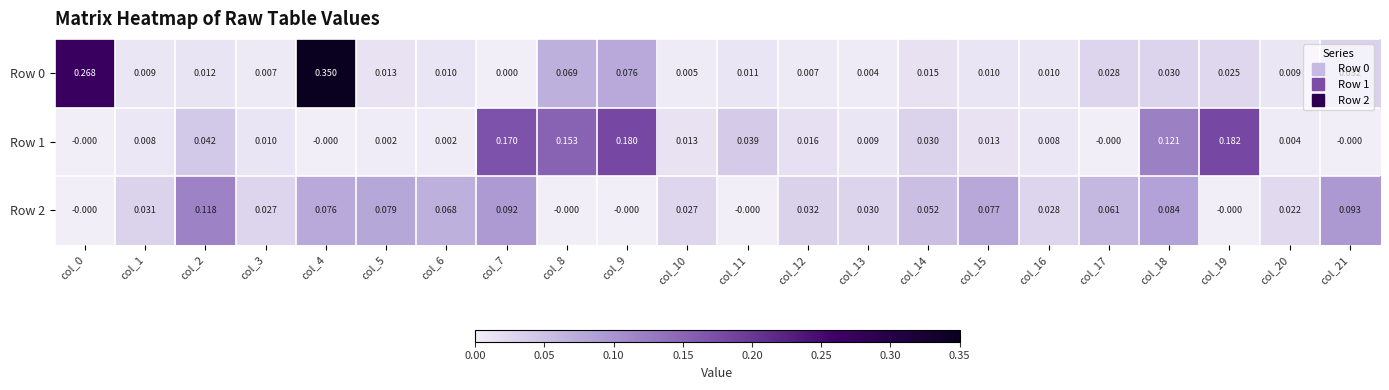

Is the value of Row 0 at col_8 greater than the value of Row 1 at col_2?

Yes